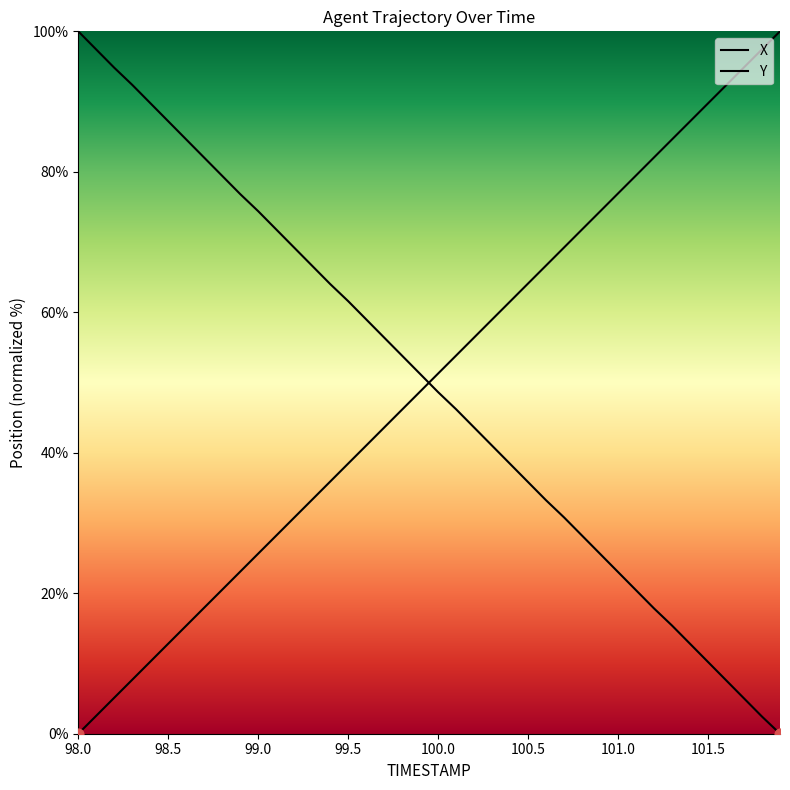

At which category is the sum across all series the highest?

98.3